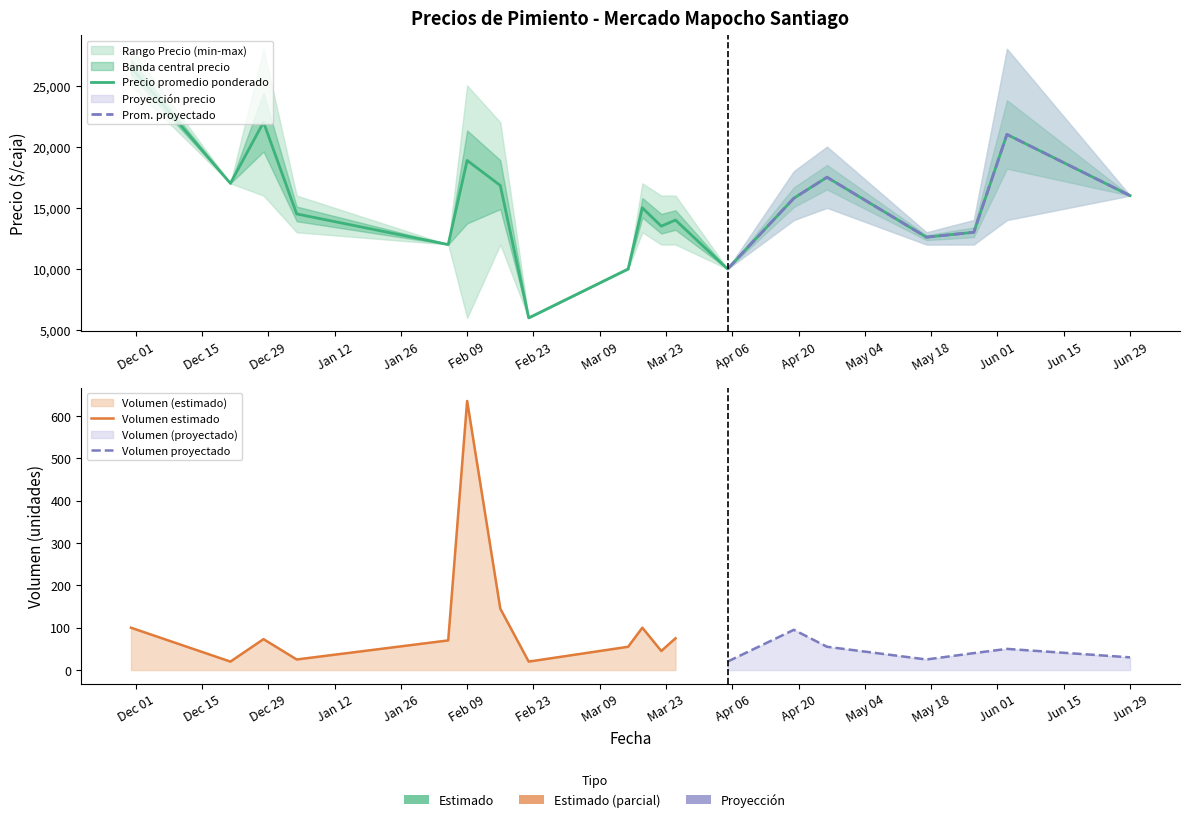

How many values in the Precio minimo series are below 12000?

4